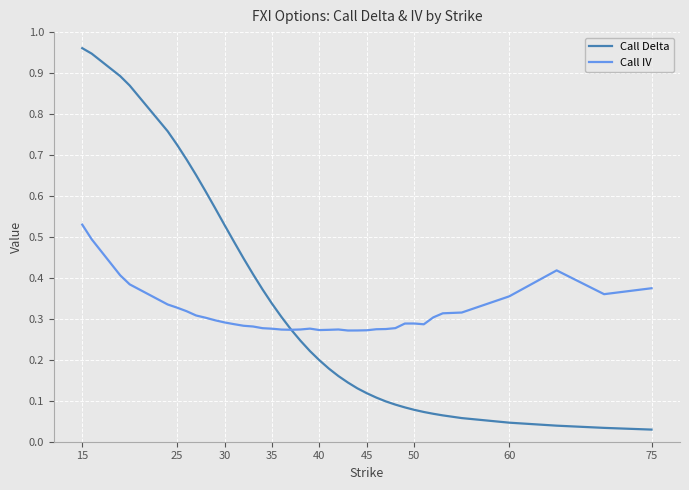

Which series has the widest spread of values?

Call Delta